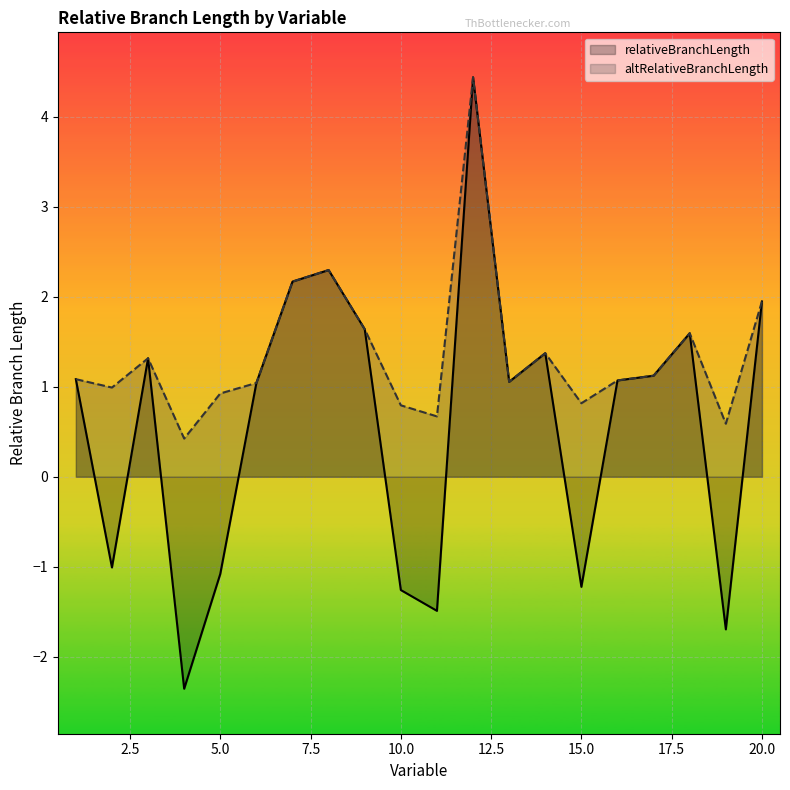

Is the value of altRelativeBranchLength at 15 greater than the value of relativeBranchLength at 6?

No